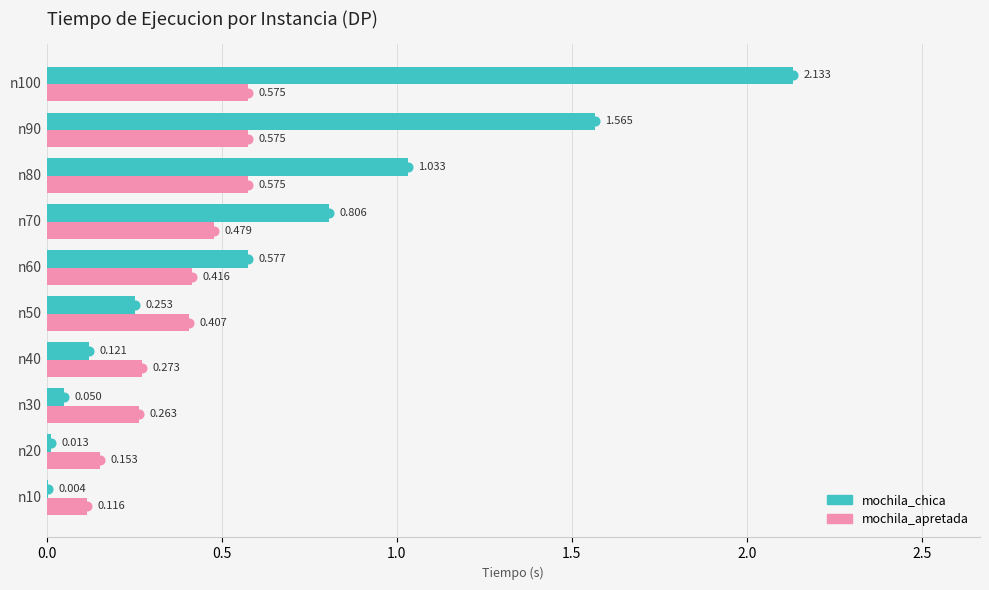

Count the mochila_apretada values in the range 0 to 1.

10